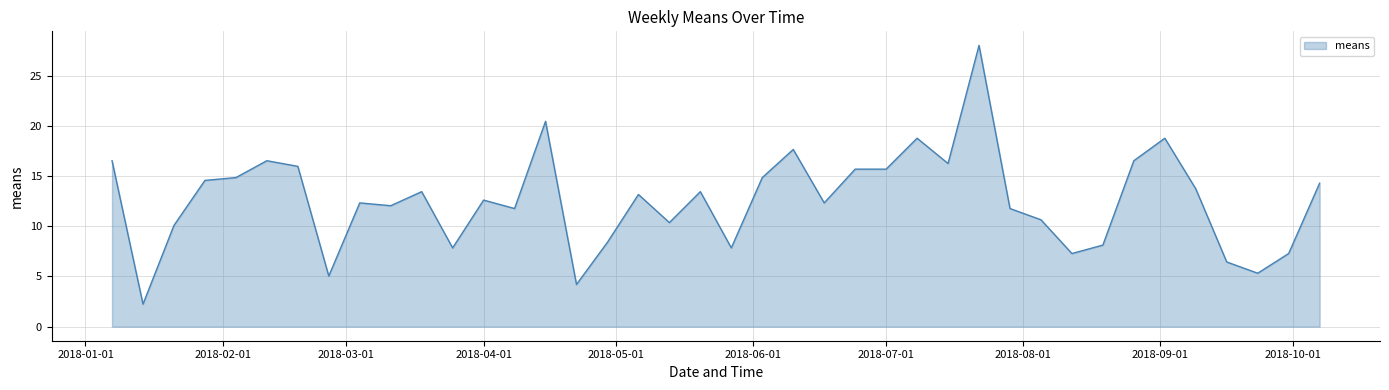

What is the smallest value displayed?

2.2